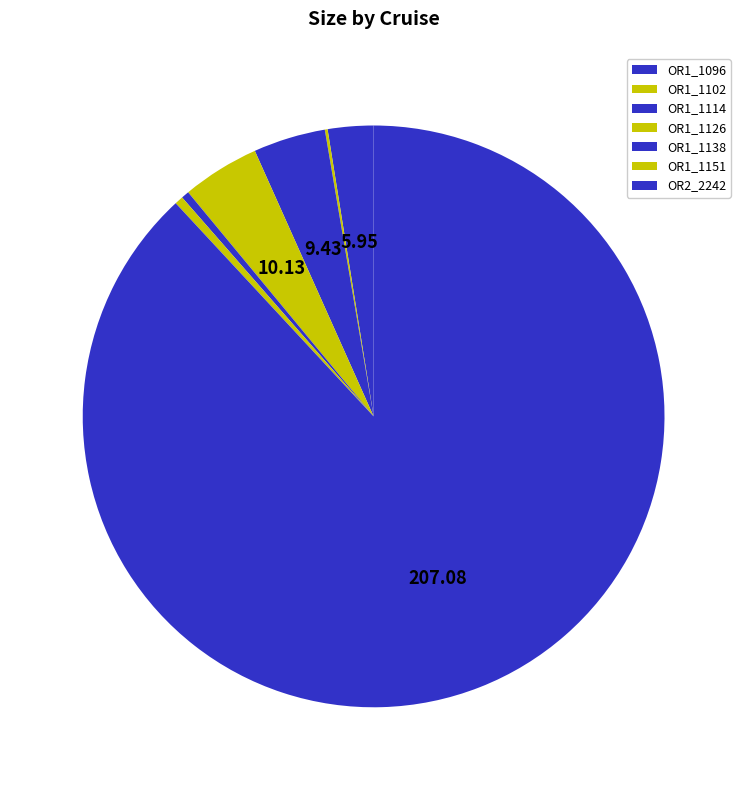

True or false: OR1_1151 accounts for 6% of the total.

False